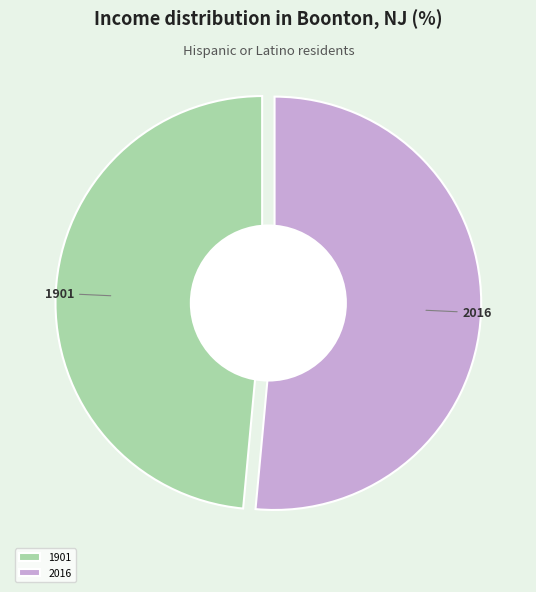

Do 2016 and 1901 together represent more than half of the pie?

Yes